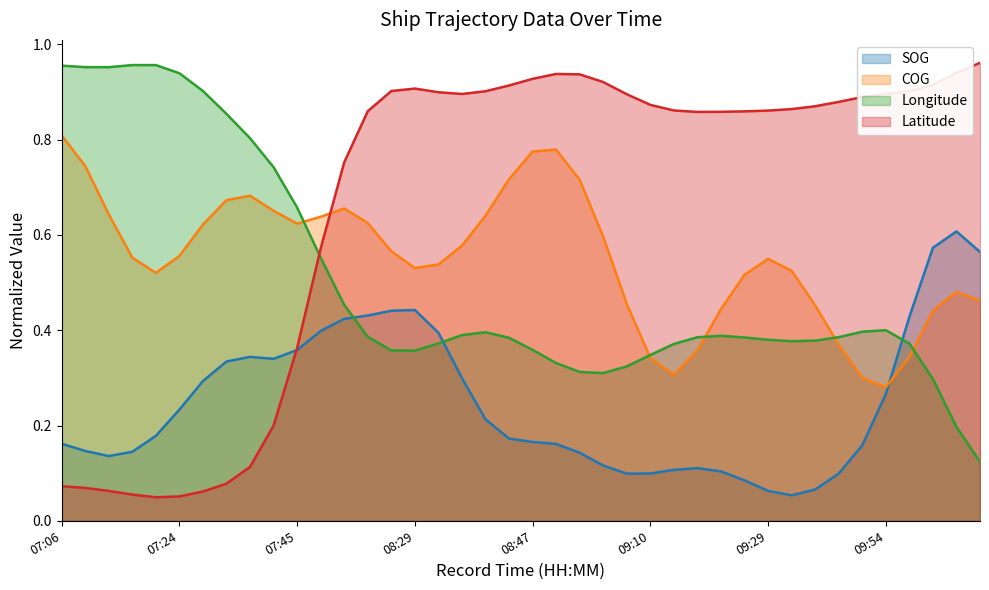

What are all the series names shown in the legend?

SOG, COG, Longitude, Latitude